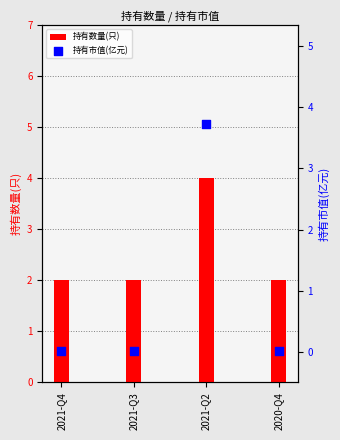

Which series has the largest total across all categories?

持有数量(只)